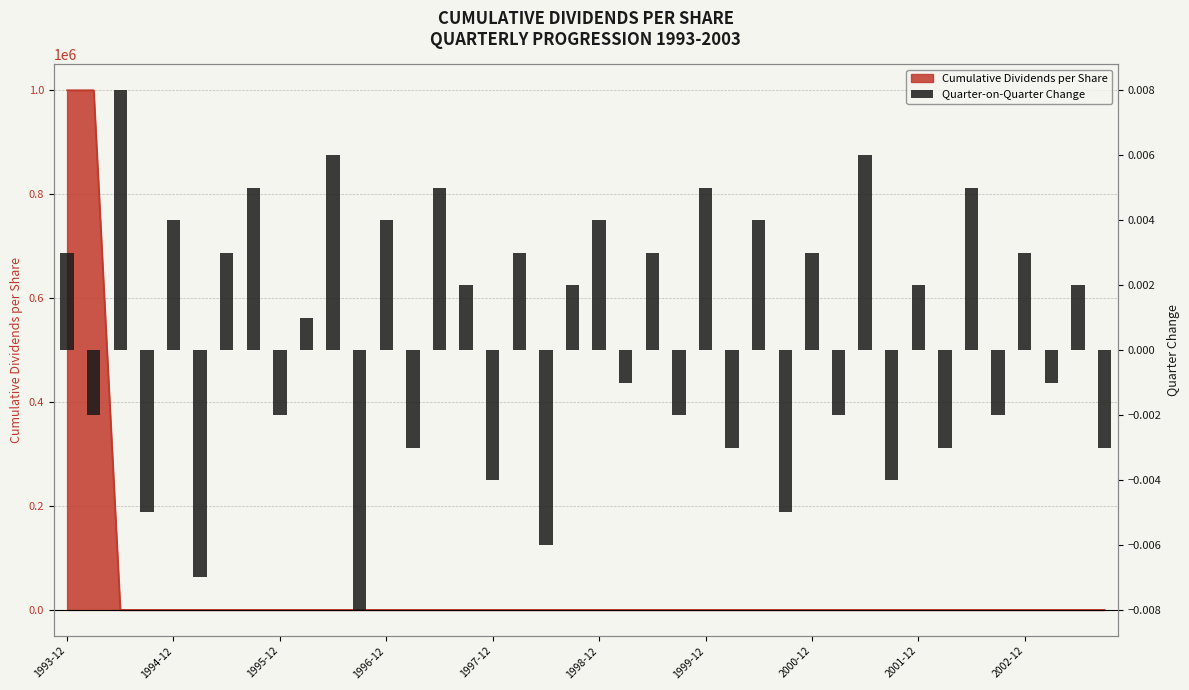

Rank the categories by value from highest to lowest.

1995-12, 10, 30, 2000-12, 14, 24, 34, 1997-12, 12, 20, 26, 1993-12, 1999-12, 17, 22, 28, 36, 15, 19, 32, 38, 2002-12, 21, 37, 1994-12, 2001-12, 23, 29, 35, 13, 25, 33, 39, 16, 31, 1996-12, 27, 18, 1998-12, 11